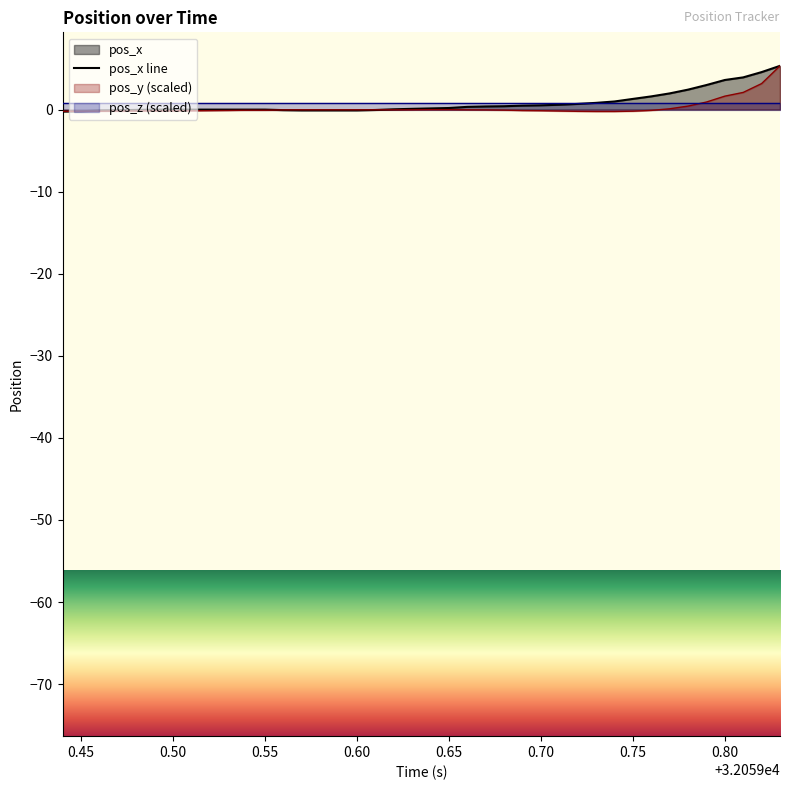

What is the maximum value for pos_y (scaled)?

5.3